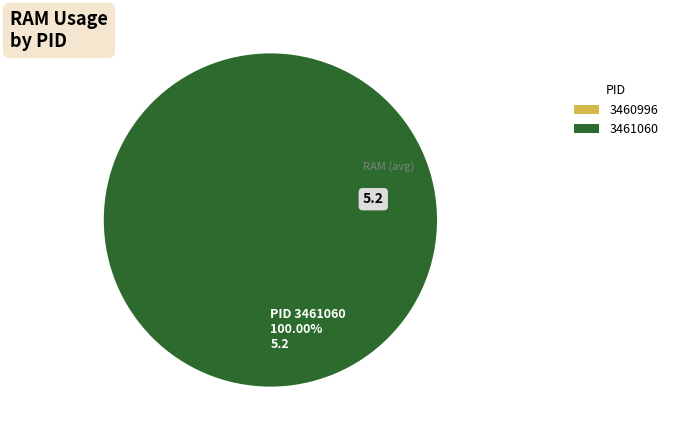

To the nearest percent, what portion does PID_3461060 represent?

100%